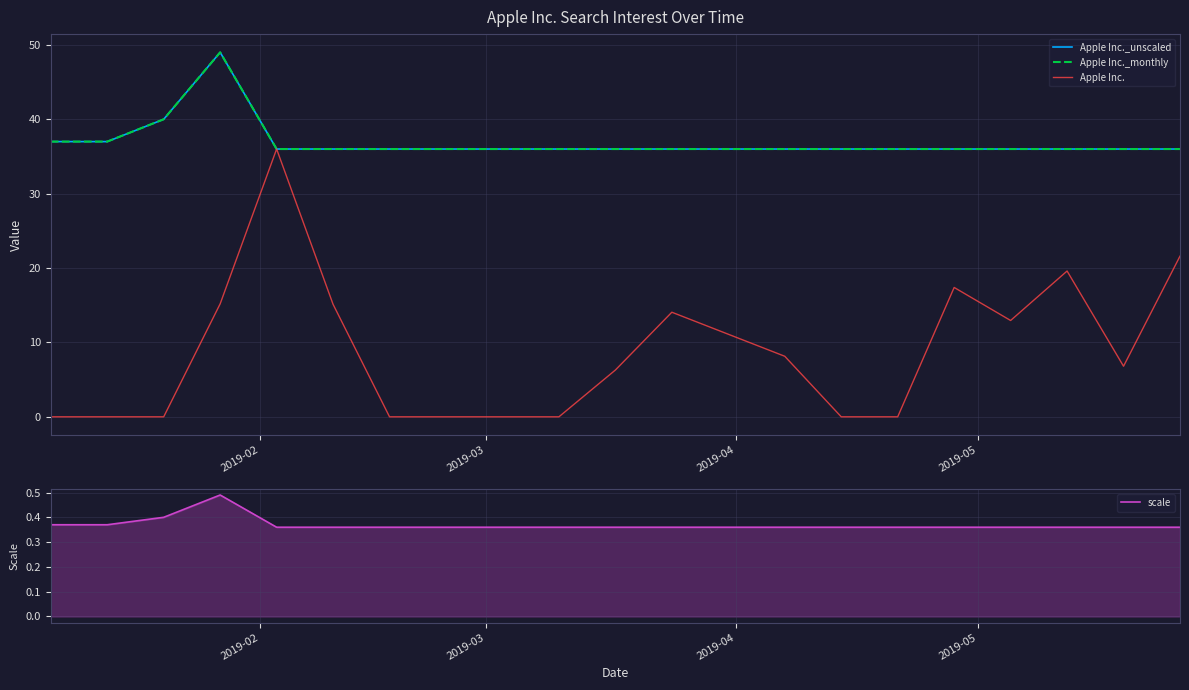

Reading left to right, transcribe all the data shown in this chart.

Apple Inc._unscaled: 37.0	37.0	40.0	49.0	36.0	36.0	36.0	36.0	36.0	36.0	36.0	36.0	36.0	36.0	36.0	36.0	36.0	36.0	36.0	36.0
Apple Inc._monthly: 37.0	37.0	40.0	49.0	36.0	36.0	36.0	36.0	36.0	36.0	36.0	36.0	36.0	36.0	36.0	36.0	36.0	36.0	36.0	36.0
Apple Inc.: 0.0	0.0	0.0	15.2	36.0	15.1	0.0	0.0	0.0	0.0	6.3	14.1	8.1	0.0	0.0	17.4	12.9	19.6	6.8	21.6
scale: 0.4	0.4	0.4	0.5	0.4	0.4	0.4	0.4	0.4	0.4	0.4	0.4	0.4	0.4	0.4	0.4	0.4	0.4	0.4	0.4